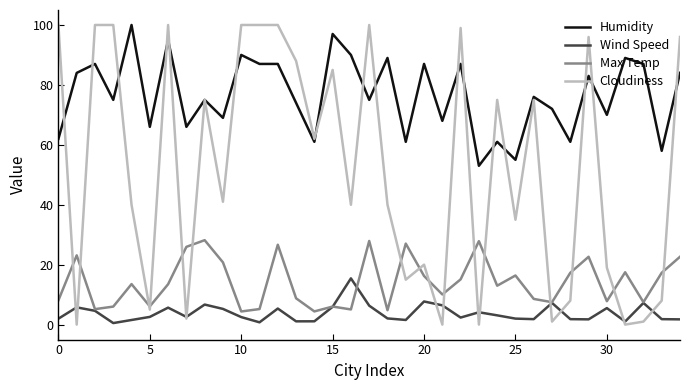

At how many categories does at least one series exceed 41?

35